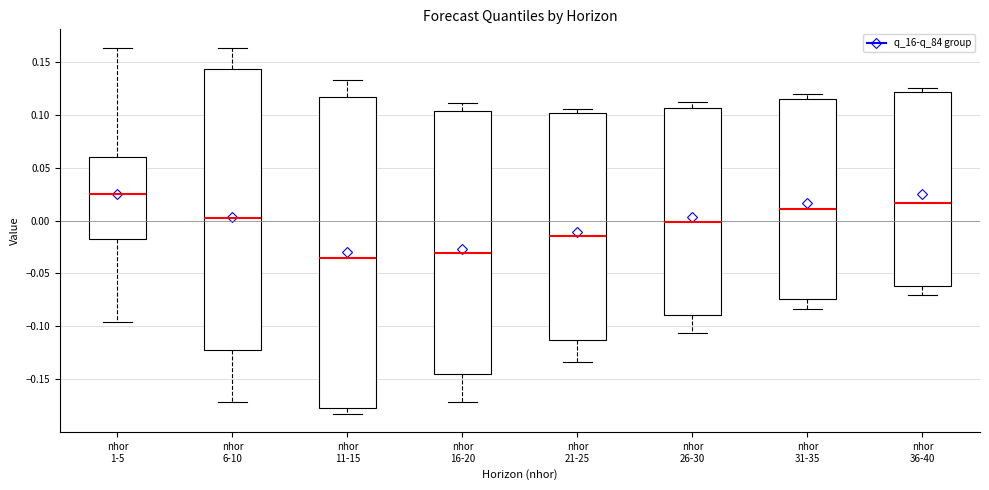

Which box has the highest median line?

nhor 1-5